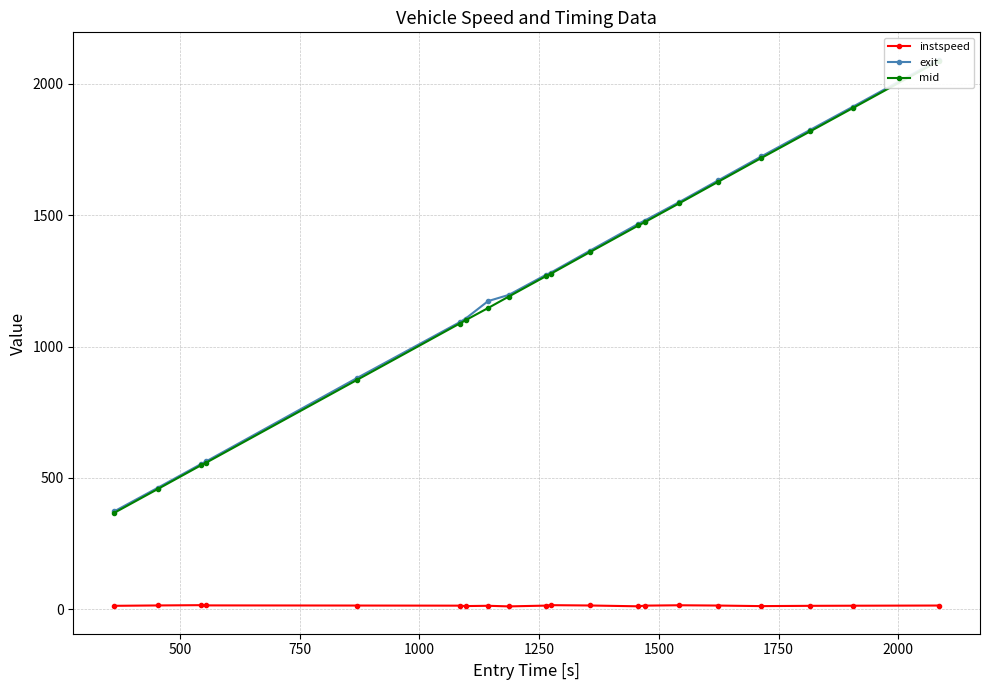

In instspeed, how many points are lower than both neighbors (excluding endpoints)?

4